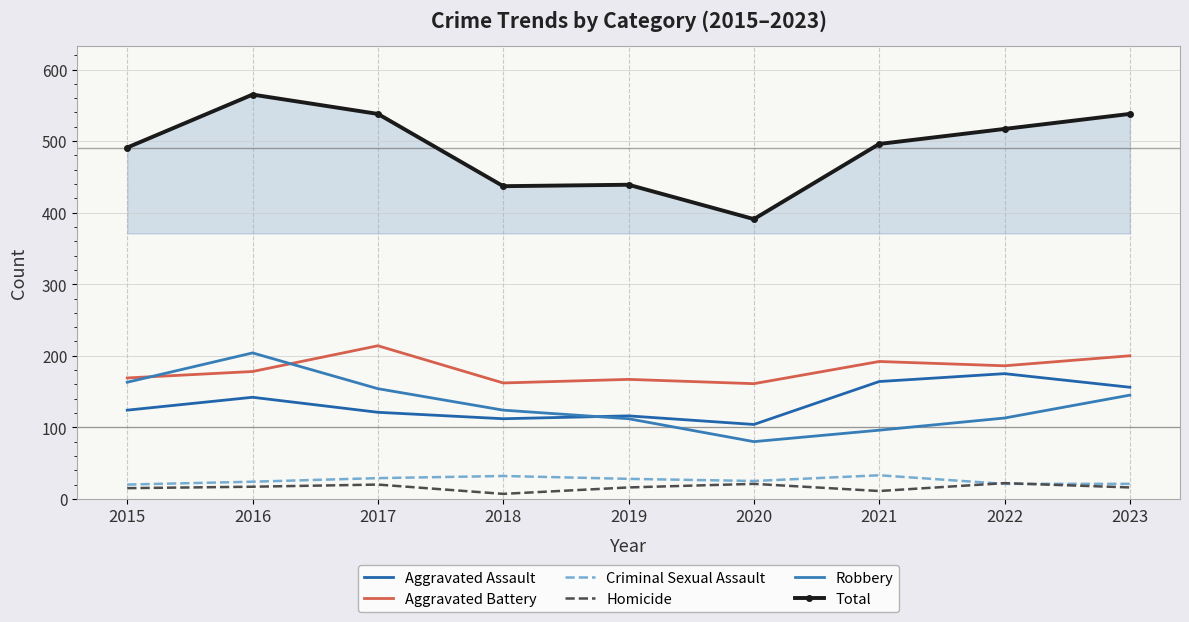

Which category has the highest value across all series?

2016